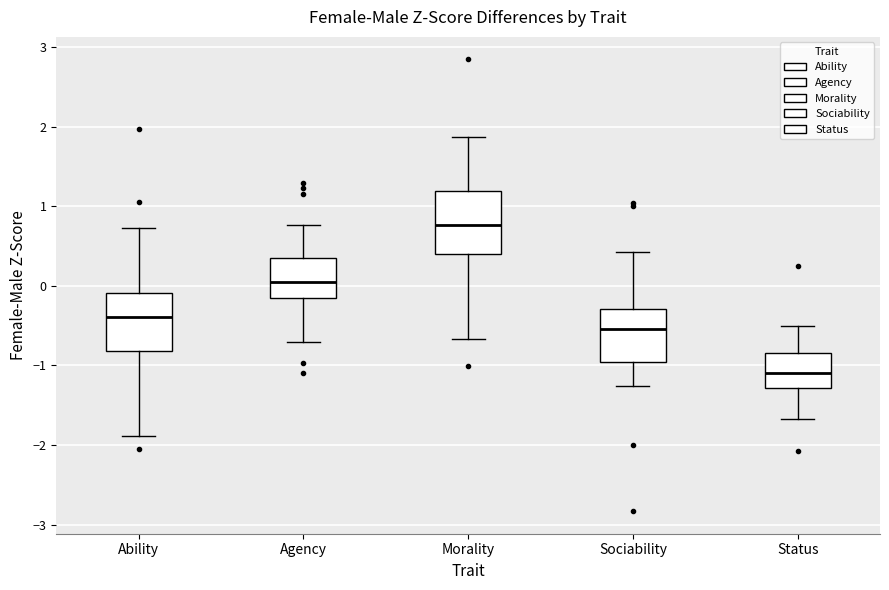

Reading left to right, transcribe this box plot: for each box, give where its median line is, the range the box spans, and where its two whiskers end, as read against the y-axis. The values are not printed on the chart, so give them approximately, as read against the axis.

Ability: median -0.4, box -0.8 to -0.1, whiskers -1.9 to 0.7
Agency: median 0.0, box -0.2 to 0.3, whiskers -0.7 to 0.8
Morality: median 0.8, box 0.4 to 1.2, whiskers -0.7 to 1.9
Sociability: median -0.5, box -1.0 to -0.3, whiskers -1.3 to 0.4
Status: median -1.1, box -1.3 to -0.8, whiskers -1.7 to -0.5